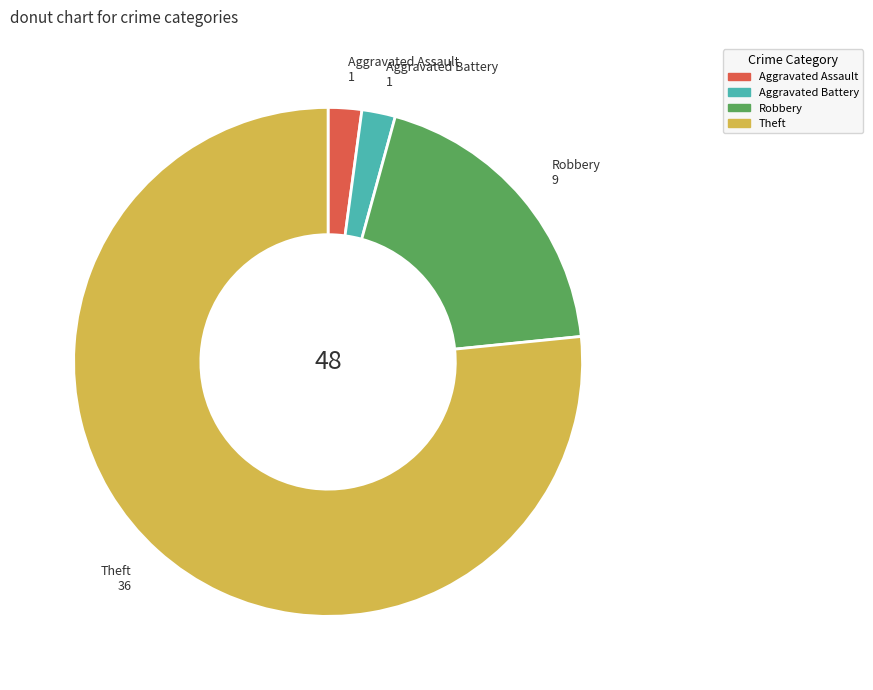

Do Theft and Aggravated Assault together represent more than half of the pie?

Yes